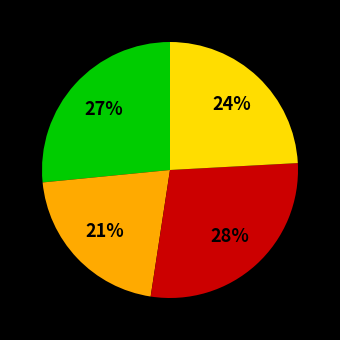

Does any single category account for the majority?

No